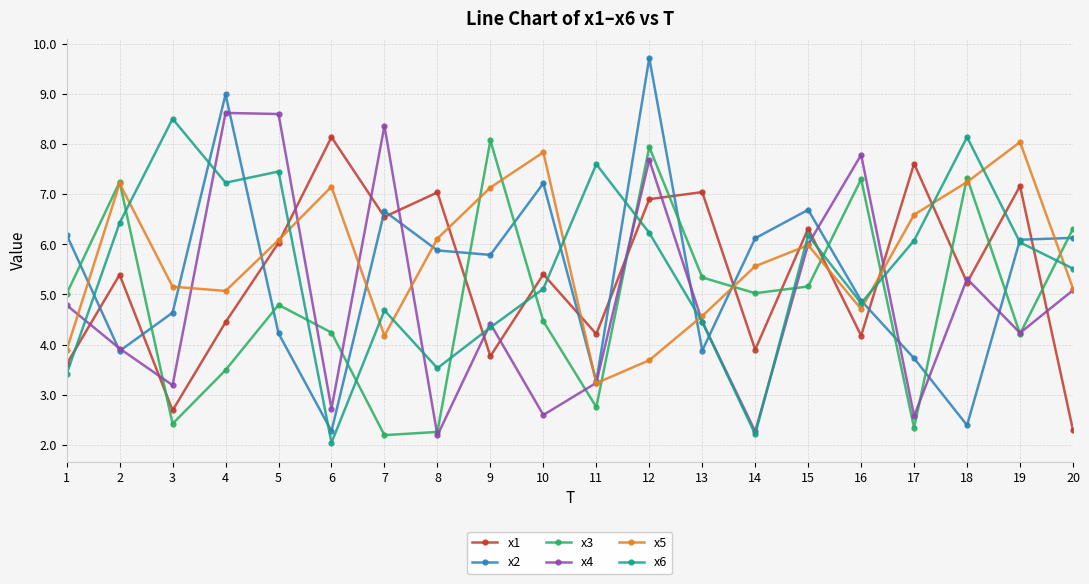

After their last crossing, which series has the higher values: x1 or x3?

x3